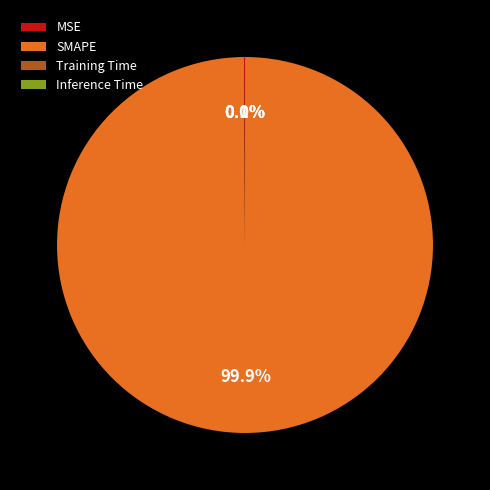

What is the majority slice?

SMAPE